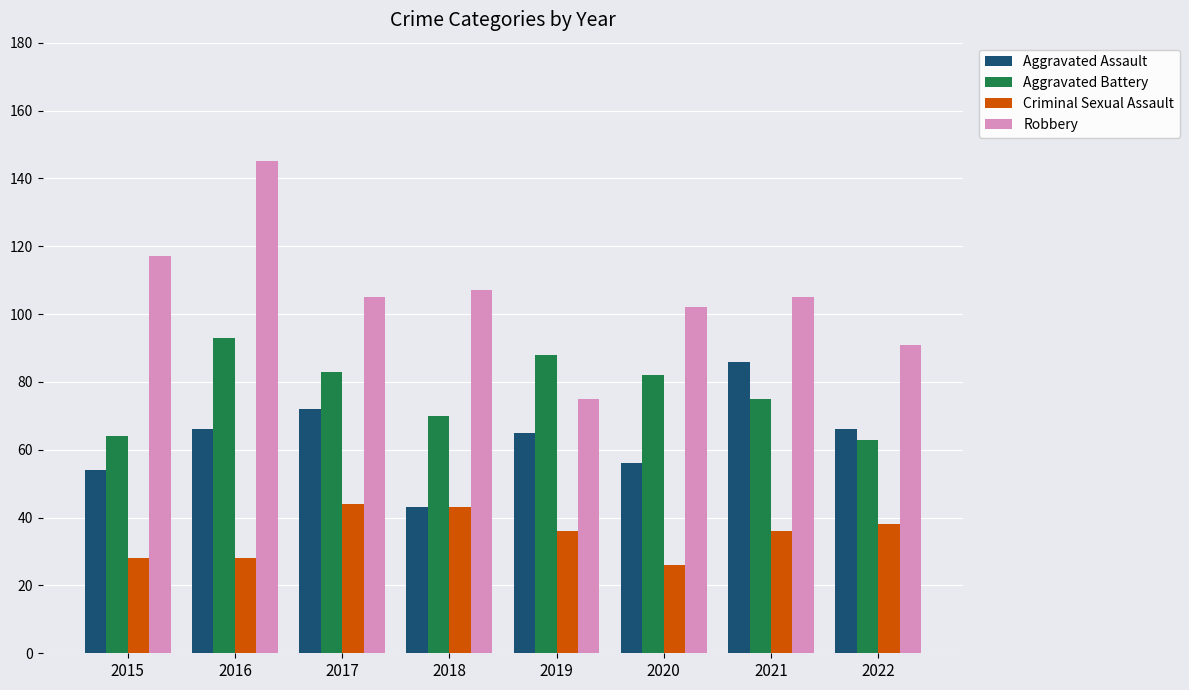

Which series changed the most between 2020 and 2022?

Aggravated Battery